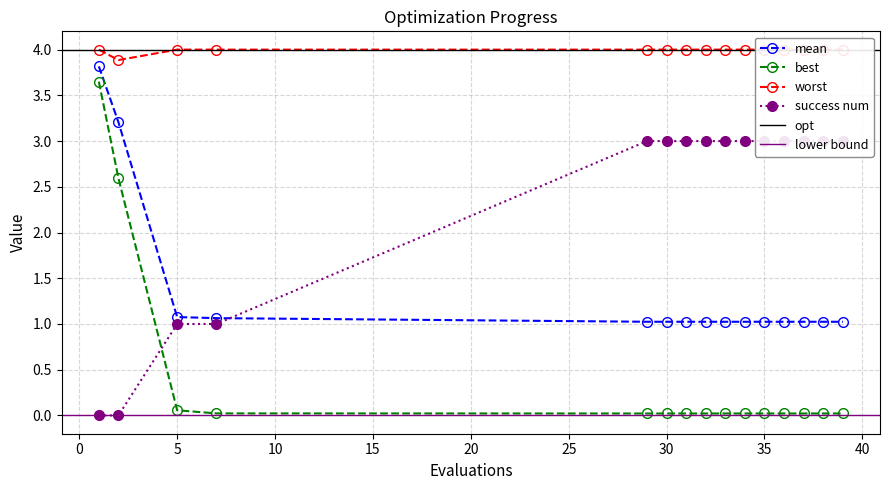

True or false: success num and worst cross at least once.

False